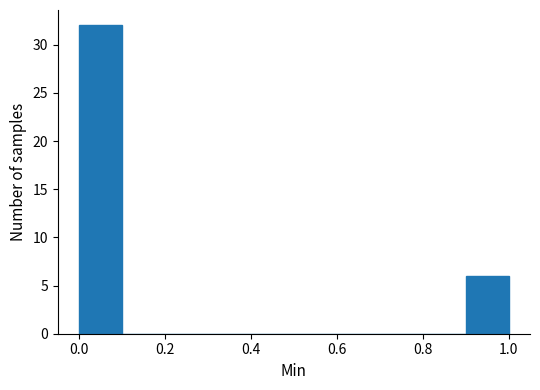

What is the height of the bar covering 0.9 to 1.0 on the x-axis? The values are not printed on the chart, so give them approximately, as read against the axis.

6